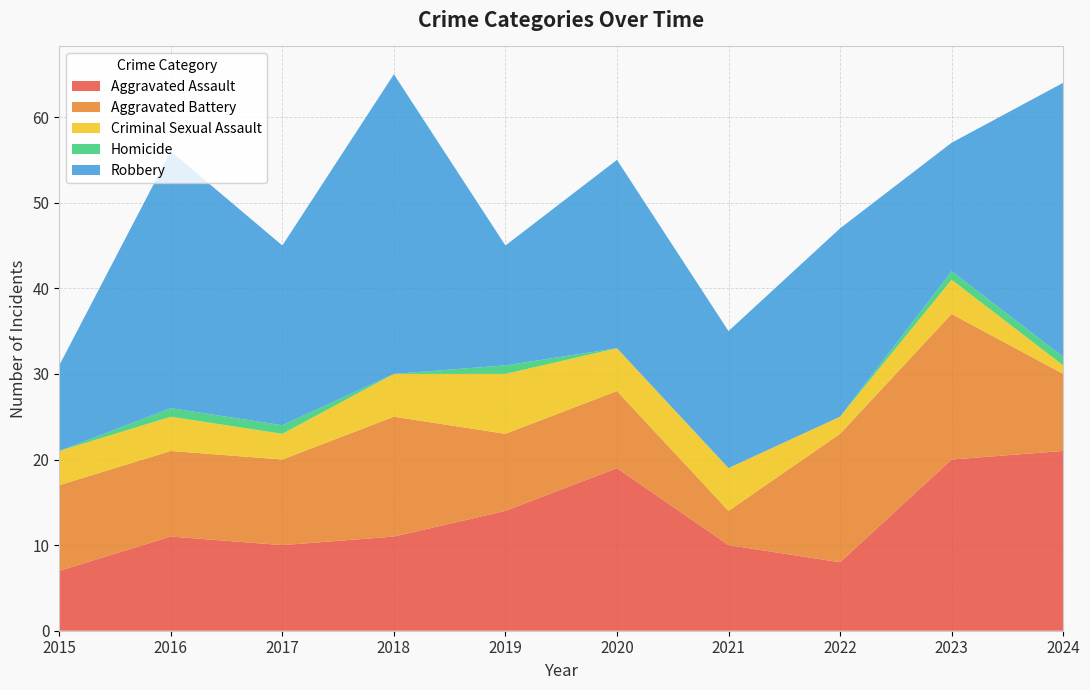

What is the sum of all Aggravated Battery values?

107